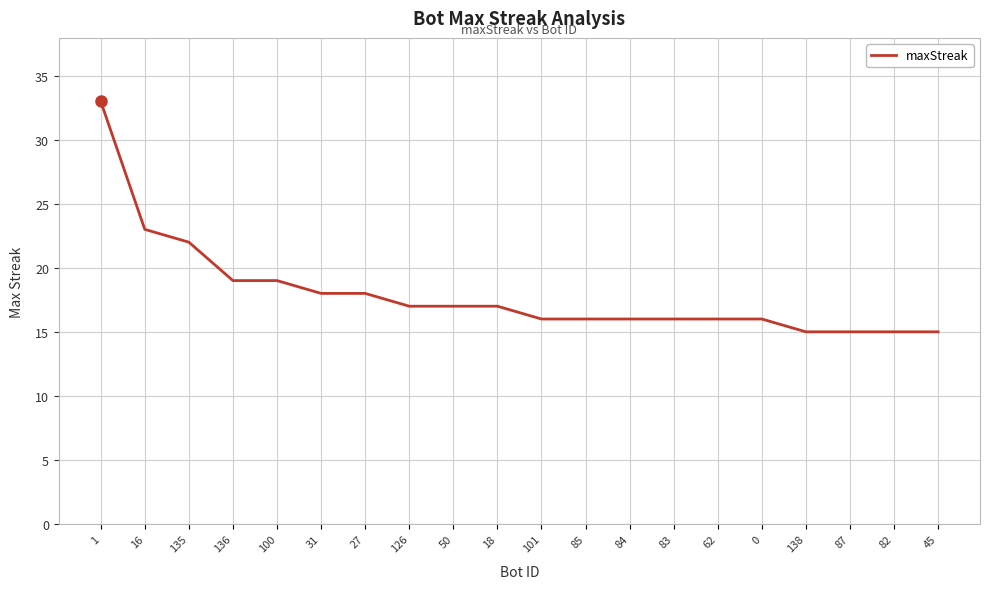

Approximately how many times larger is the value at 84 compared to 85?

1.0